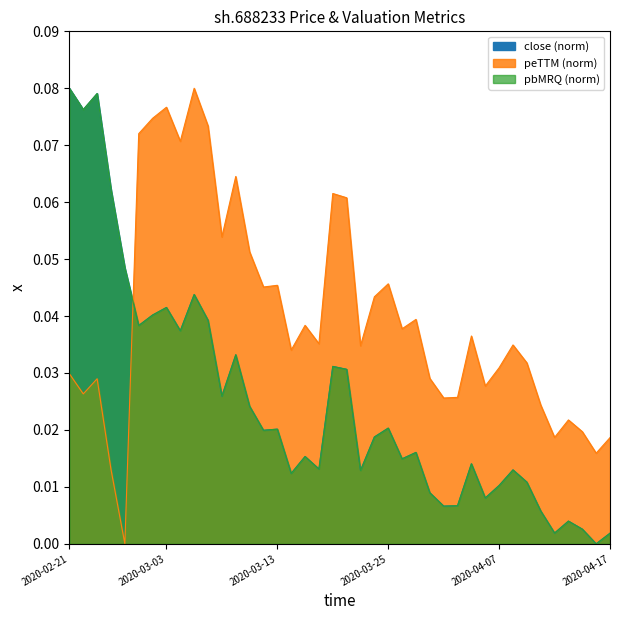

How many positive values does the pbMRQ series have?

39